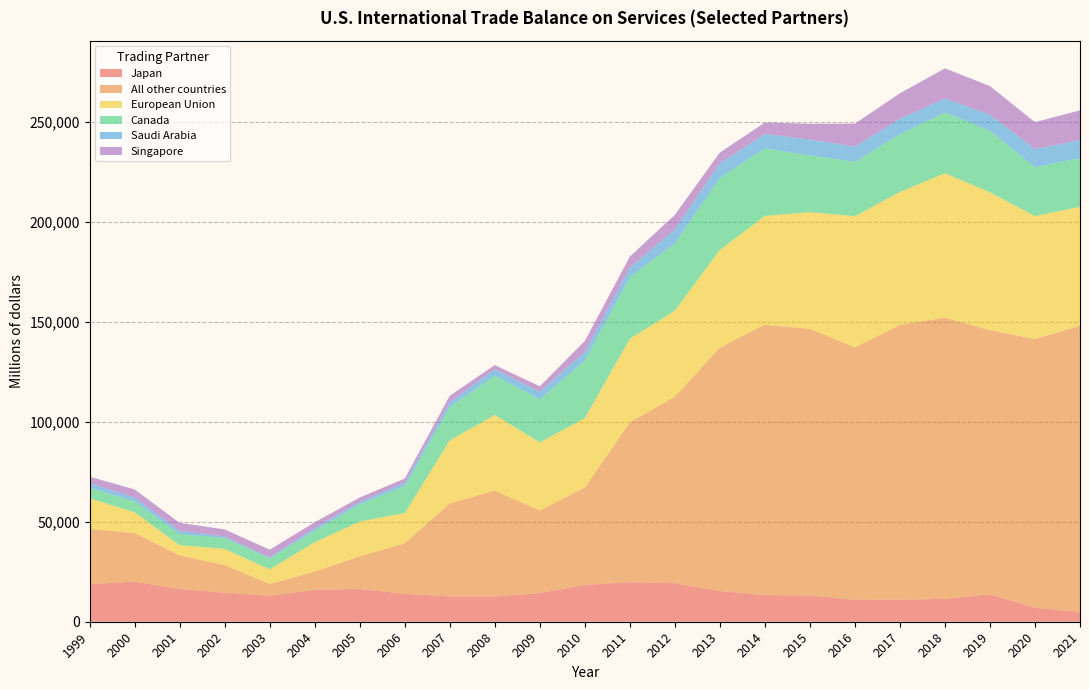

Reading left to right, extract all data points from this chart.

Japan: 18749	20084	16385	14521	13021	15974	16341	14026	12675	12679	14378	18455	19743	19288	15394	13352	13150	10935	11020	11458	13714	6962	4933
All other countries: 27621	24294	16788	13879	5859	9094	16438	25204	46487	52891	41290	48670	80014	93236	121776	135193	133351	126309	137448	140674	132110	134440	143106
European Union: 15409	10348	5148	8029	7338	14703	17368	15141	31593	37867	34056	34739	41823	43115	48824	54476	58429	65640	66532	72251	69012	61495	59561
Canada: 5379	5382	5534	5459	5512	5788	8624	13589	16643	19709	21520	28770	30709	33660	35933	33851	28351	27209	28897	30398	30795	24415	24391
Saudi Arabia: 2251	2028	1708	751	460	1349	1159	1616	2486	3153	3803	4363	4867	6990	7436	7135	7940	7609	7712	7014	7992	9147	8989
Singapore: 3155	4042	3884	3551	3833	2869	2217	2055	3173	2096	2726	5451	5517	7282	5384	5732	7902	11488	12750	15034	14349	13464	14855